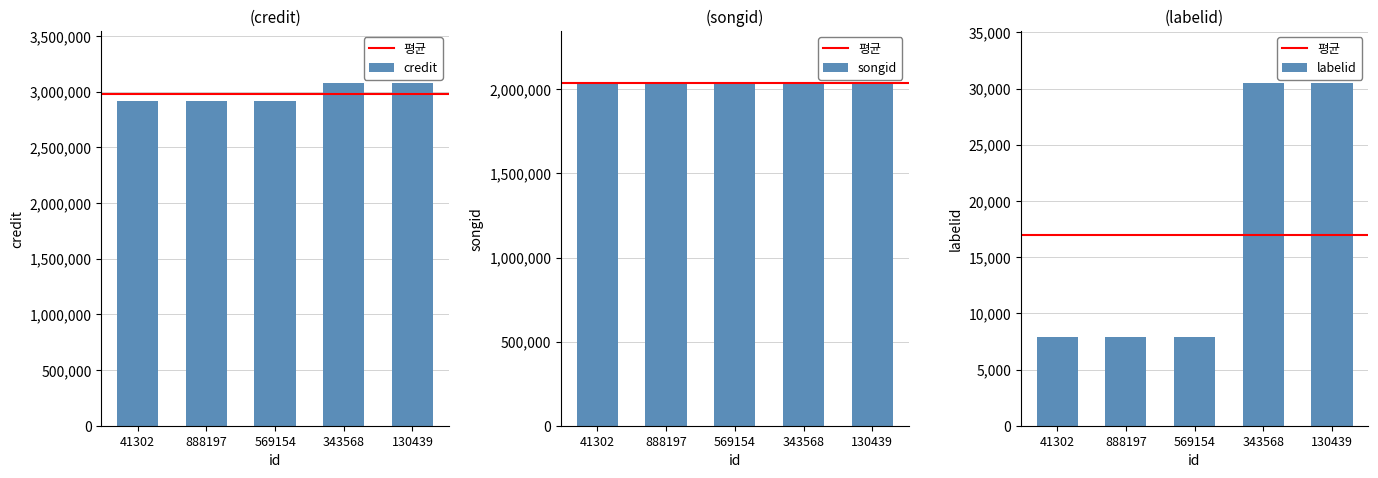

What are all the series names shown in the legend?

credit, songid, labelid